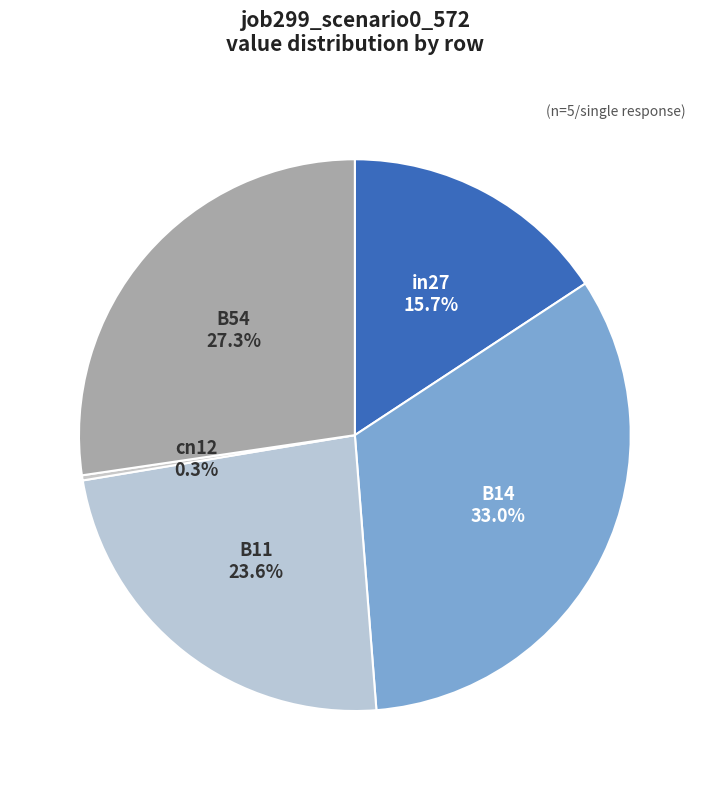

Rank the categories by value from highest to lowest.

B14, B54, B11, in27, cn12